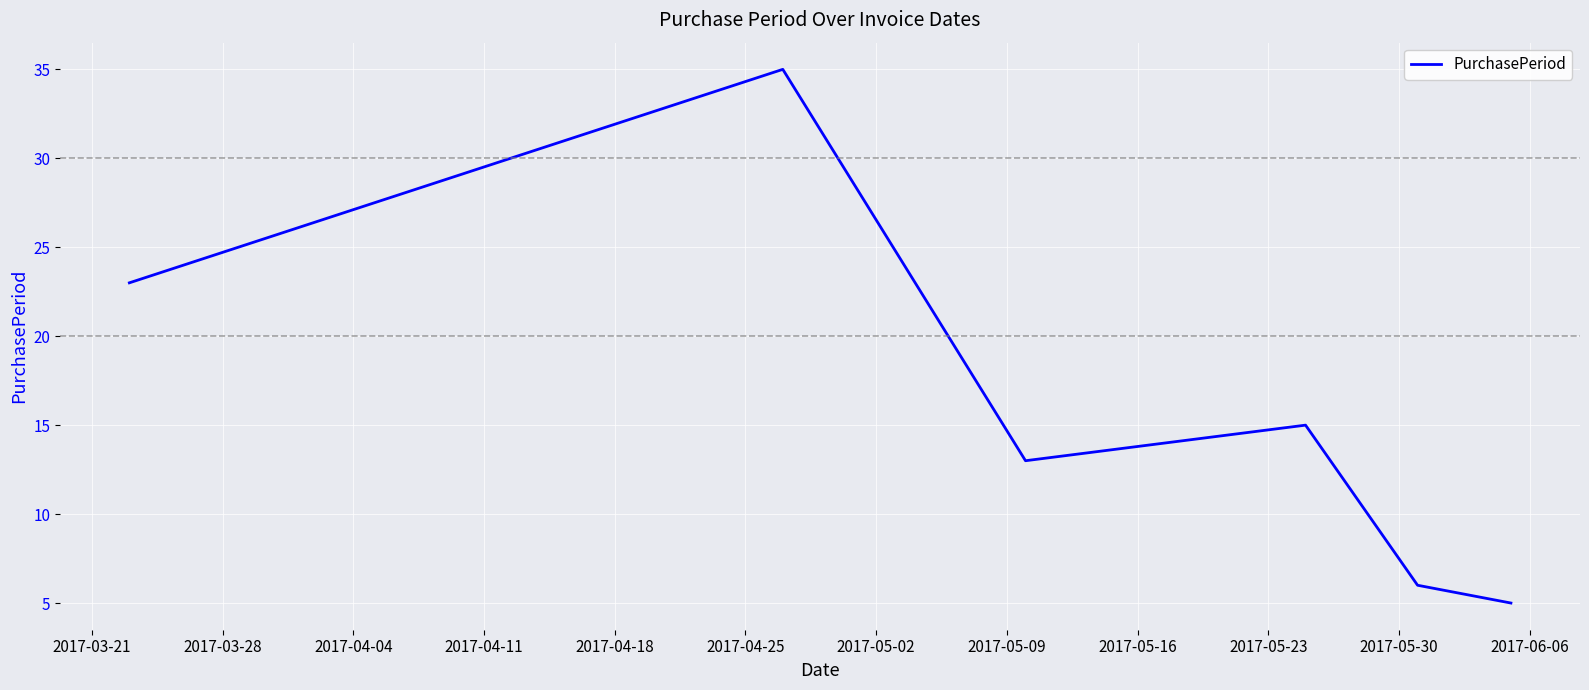

What is the maximum value shown in the chart?

35